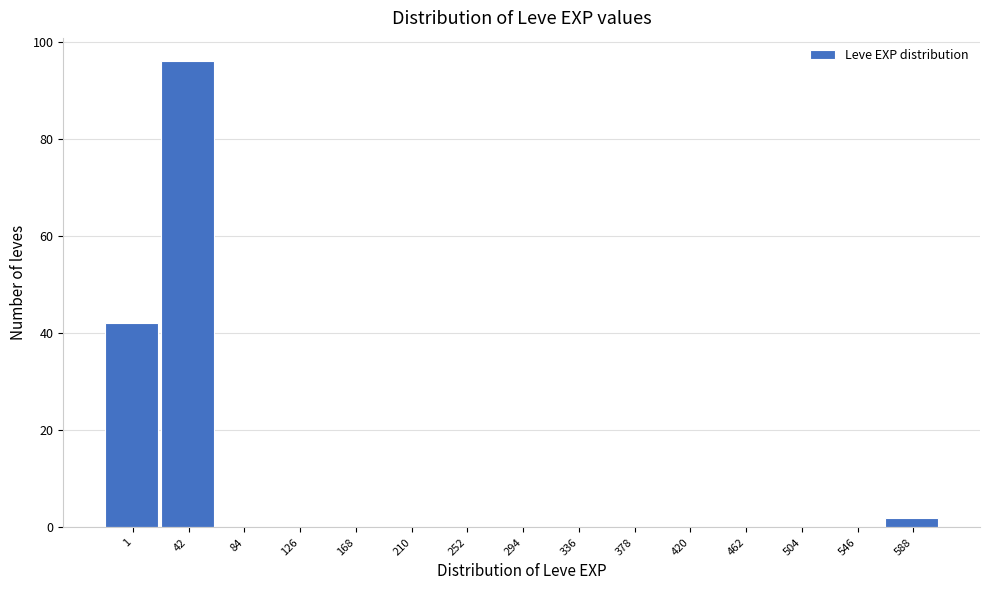

Reading right to left, extract all data points from this chart.

588=2	546=0	504=0	462=0	420=0	378=0	336=0	294=0	252=0	210=0	168=0	126=0	84=0	42=96	1=42